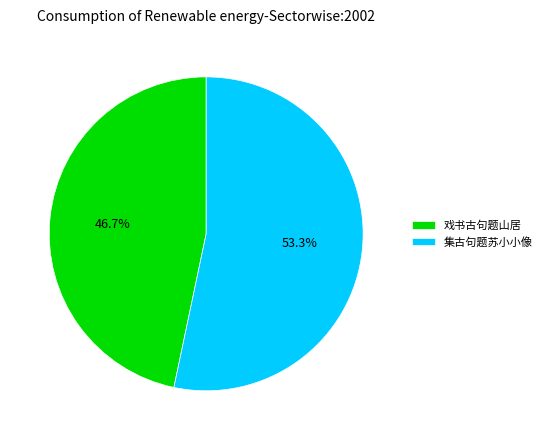

To the nearest percent, what is the difference between the largest and smallest slice percentages?

7%